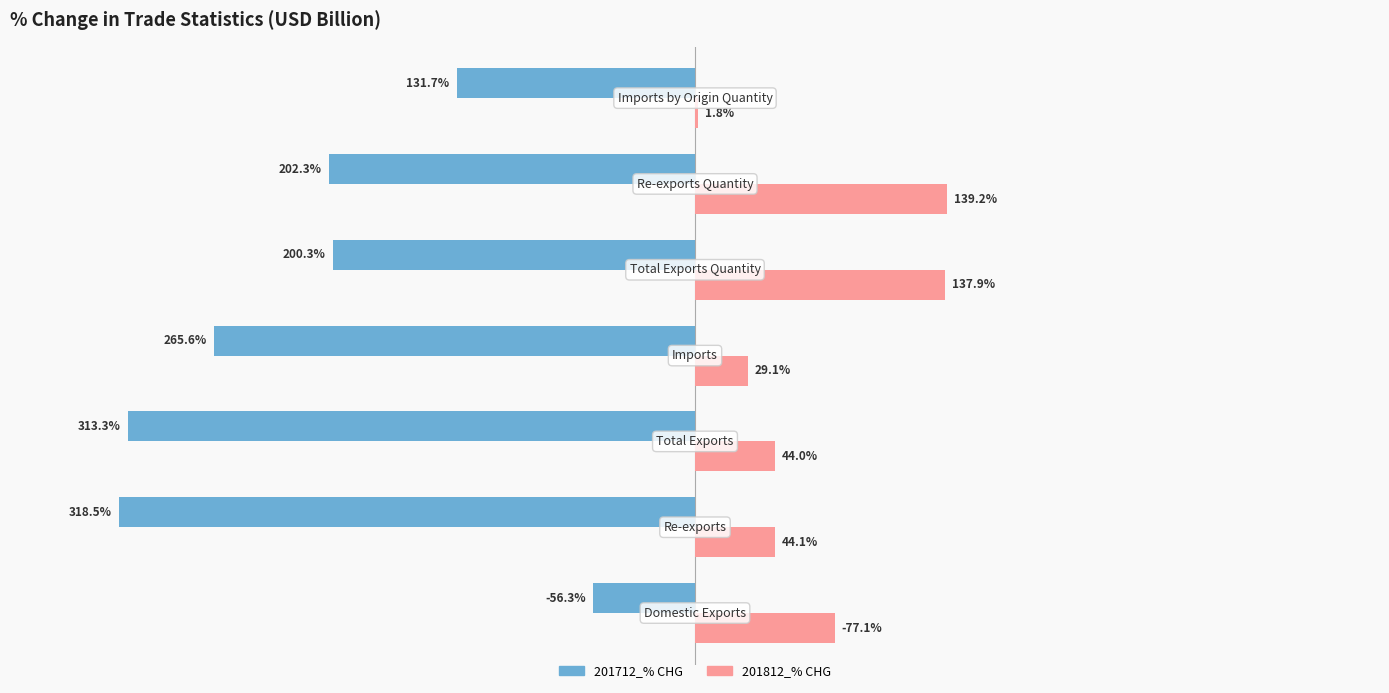

Which series has the largest total across all categories?

201812_% CHG